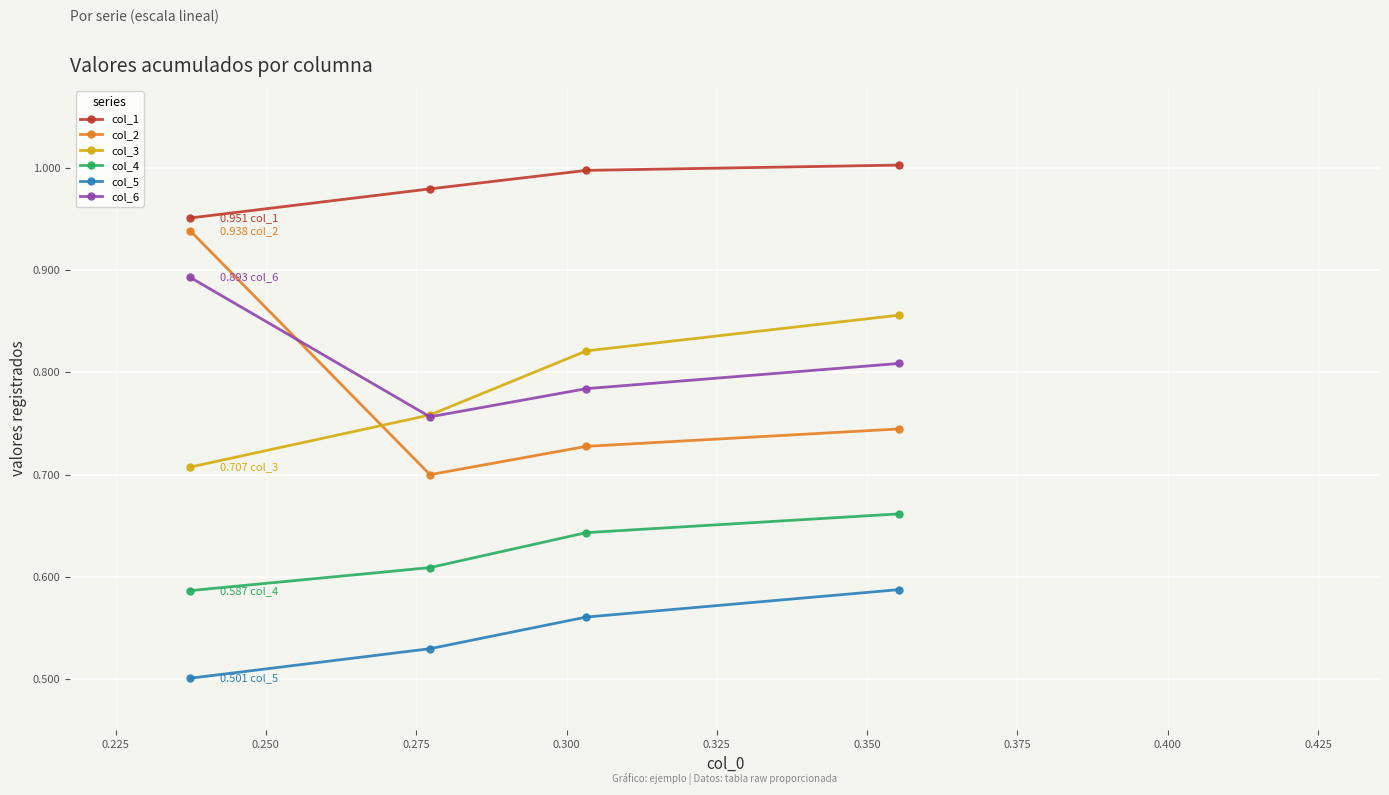

At how many categories does at least one series exceed 0?

4